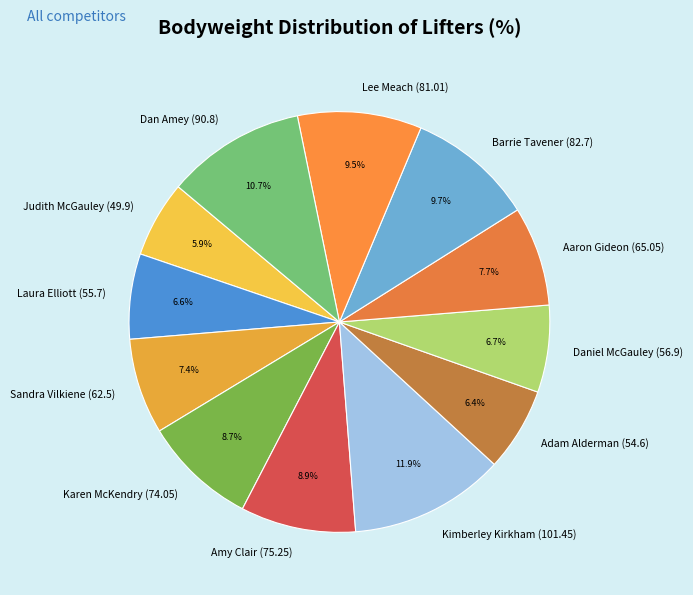

Approximately how many times larger is the value at Amy Clair (75.25) compared to Karen McKendry (74.05)?

1.0